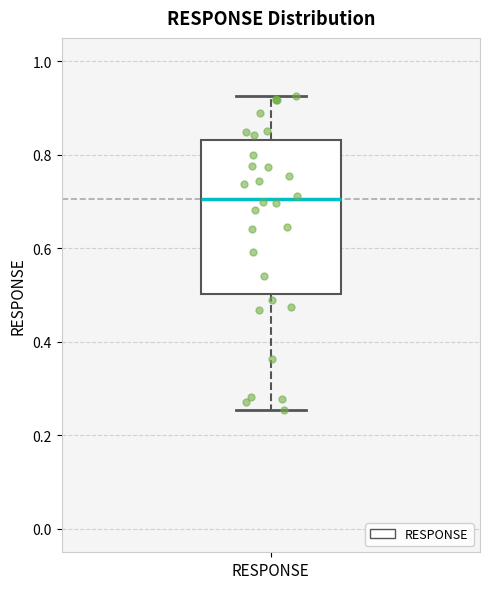

Transcribe this box plot: give where the median line is, the range the box spans, and where the two whiskers end, as read against the y-axis. The values are not printed on the chart, so give them approximately, as read against the axis.

median 0.70, box 0.50 to 0.84, whiskers 0.26 to 0.92